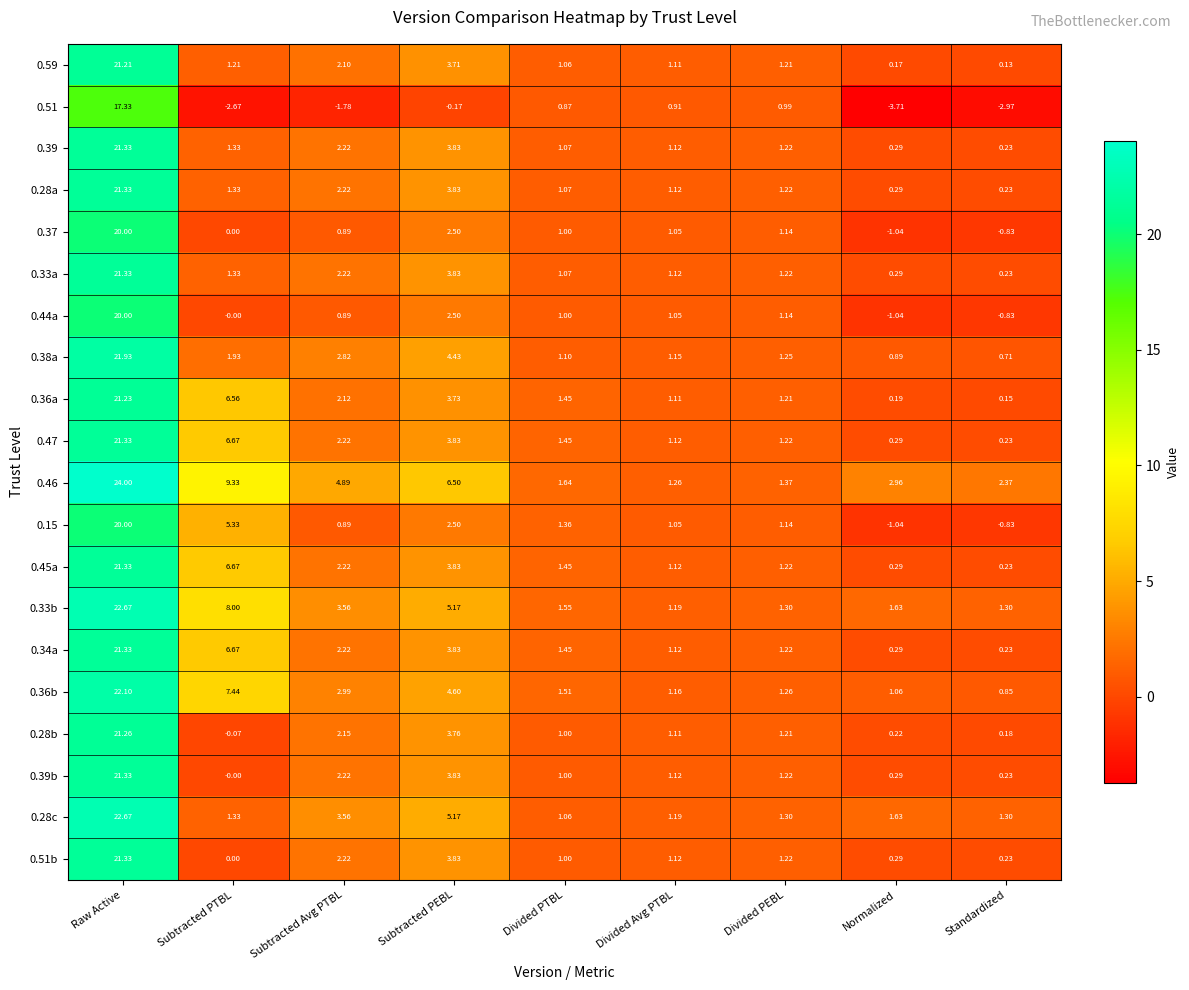

List the labels in order of 0.33a value, largest first.

Raw Active, Subtracted PEBL, Subtracted Avg PTBL, Subtracted PTBL, Divided PEBL, Divided Avg PTBL, Divided PTBL, Normalized, Standardized